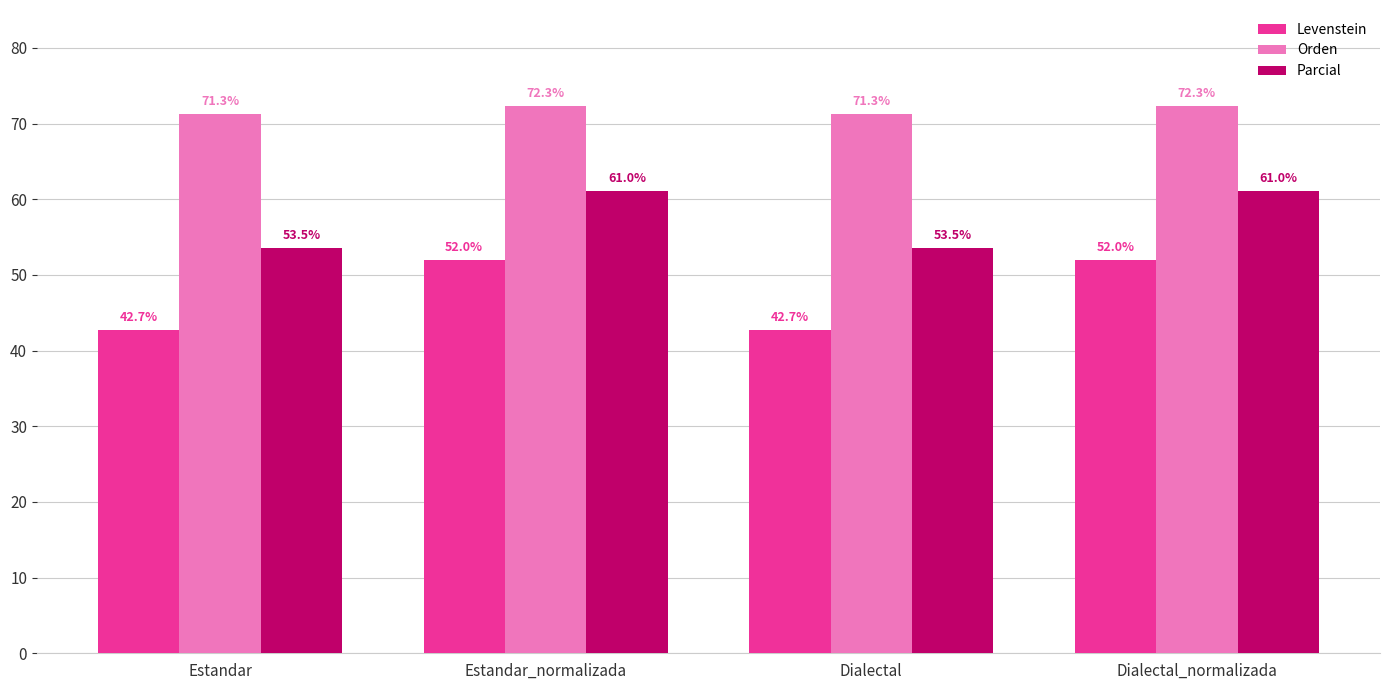

Is the value of Orden at Dialectal_normalizada greater than the value of Levenstein at Dialectal_normalizada?

Yes